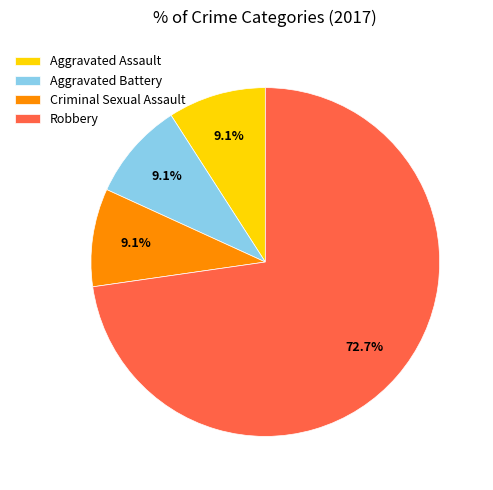

To the nearest percent, what is the average slice percentage?

25%